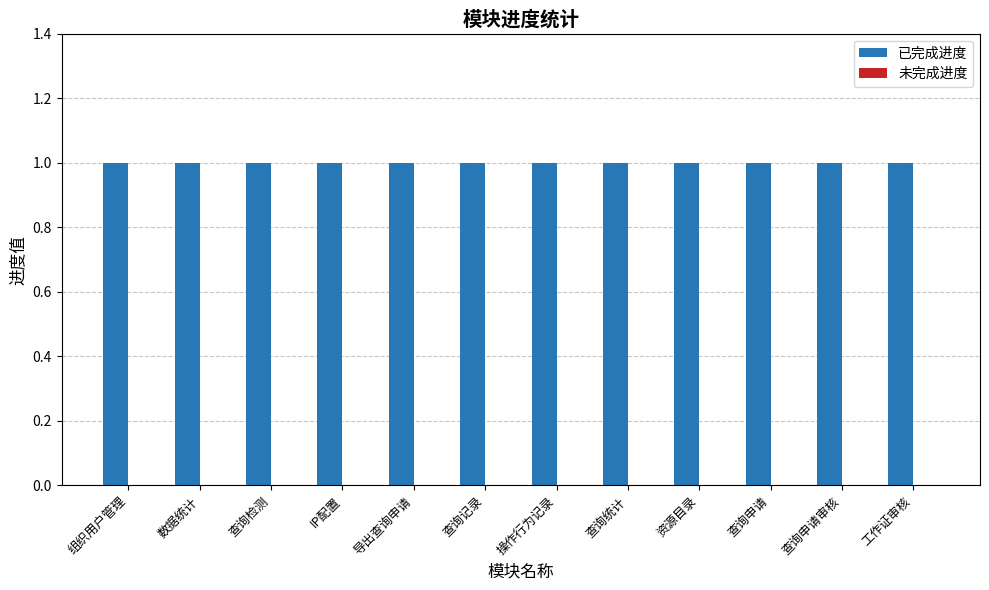

Reading left to right, extract all data points from this chart.

已完成进度: 1	1	1	1	1	1	1	1	1	1	1	1
未完成进度: 0	0	0	0	0	0	0	0	0	0	0	0